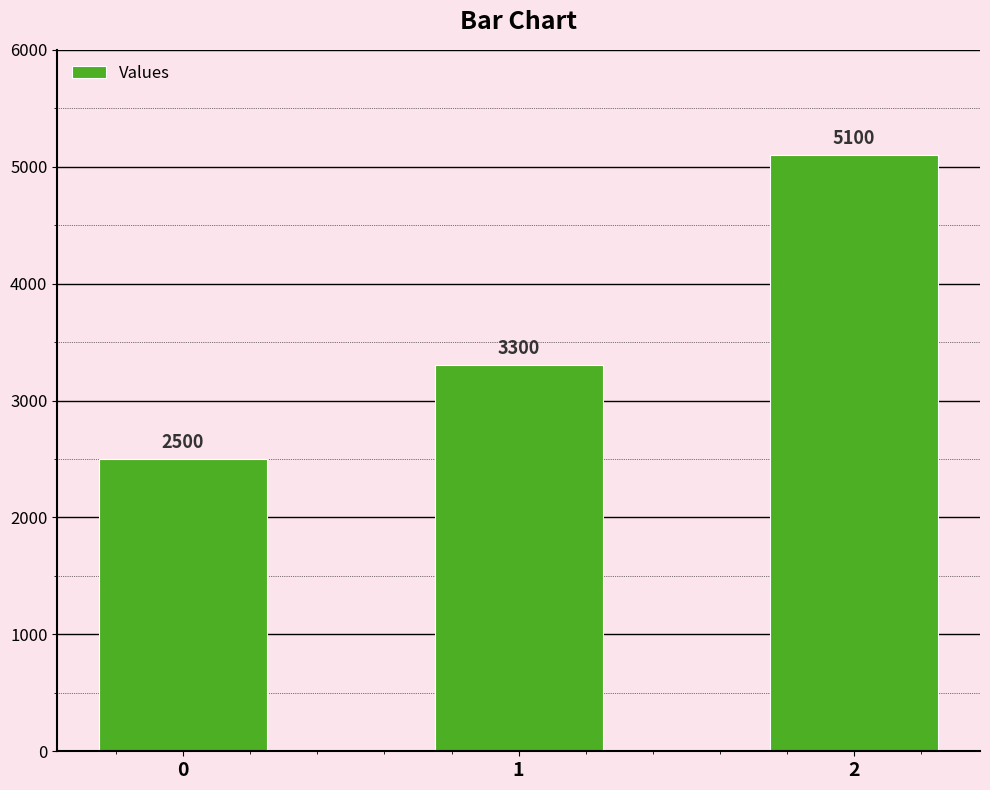

What is the change in value from 0 to 1?

+800